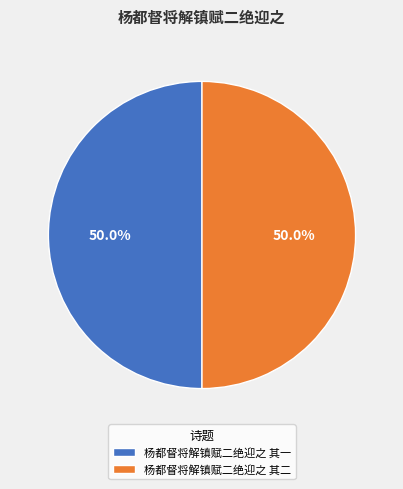

Count the number of slices in the pie.

2